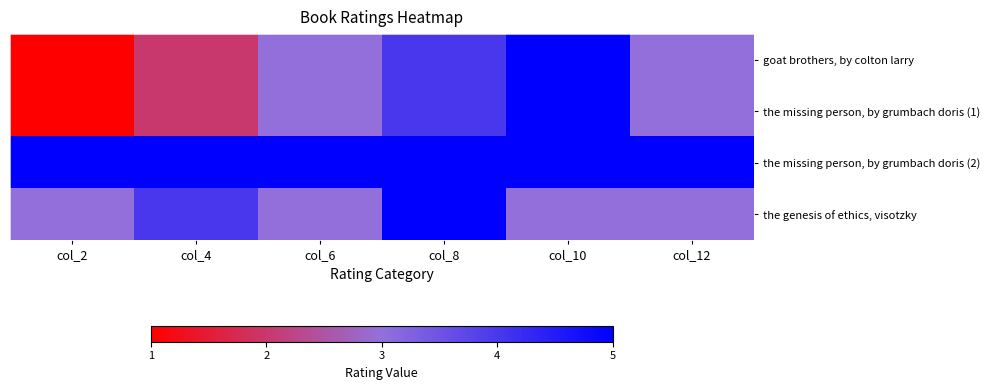

At col_2, list the series in order from largest to smallest.

the missing person, by grumbach doris (2), the genesis of ethics, visotzky, goat brothers, by colton larry, the missing person, by grumbach doris (1)